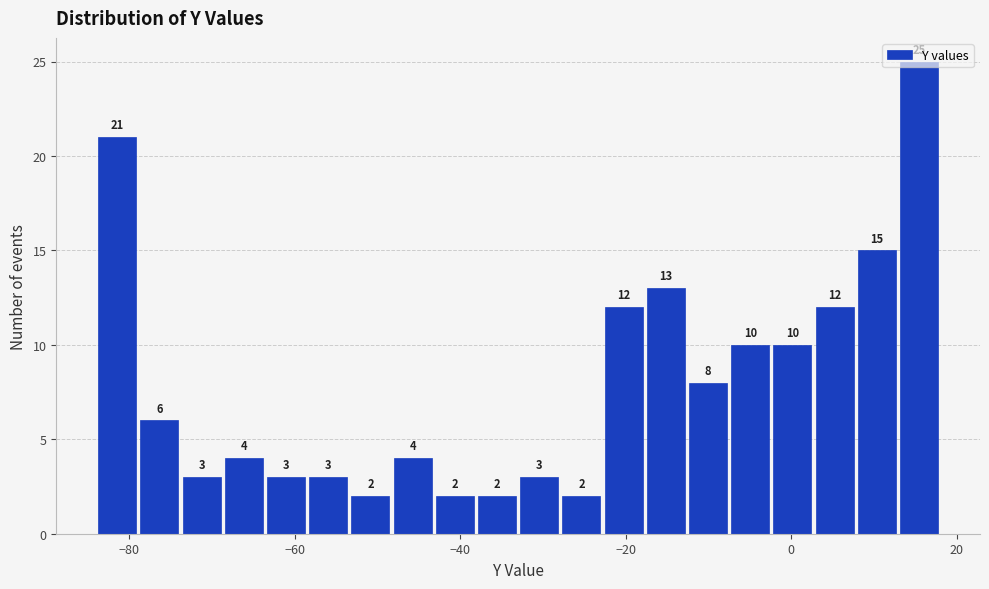

Around what value on the x-axis is the tallest bar? Give the approximate position of its centre, as read against the axis.

16